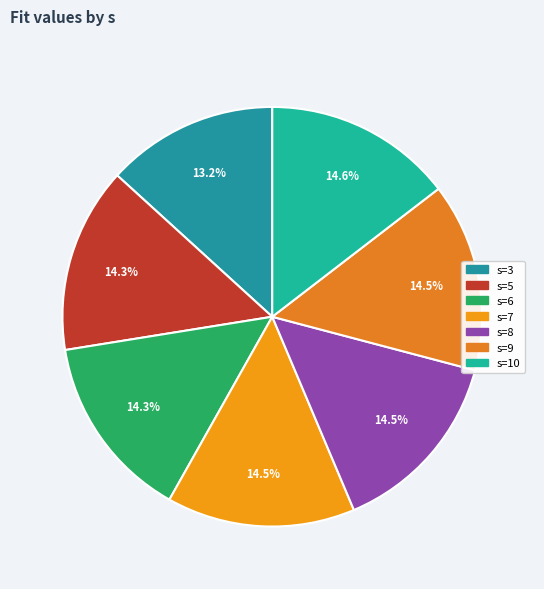

Which category has the biggest portion of the pie?

10